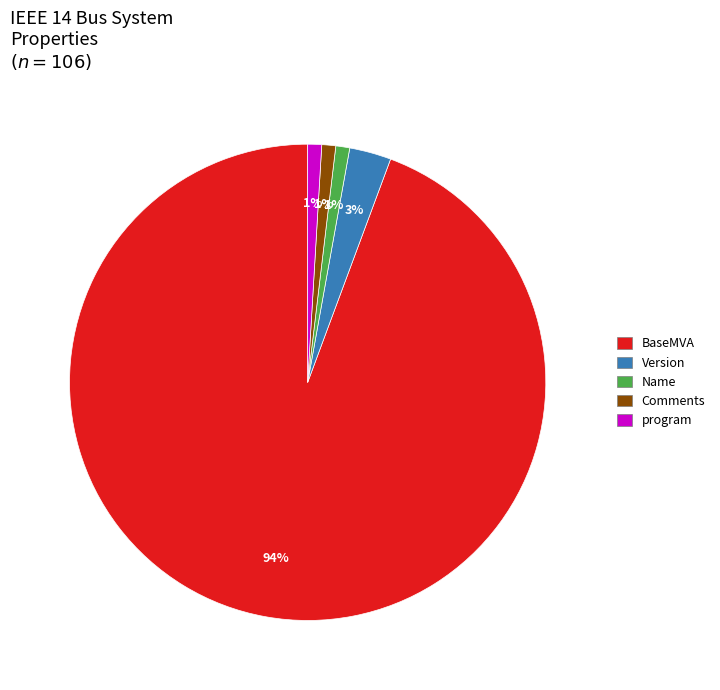

How many slices are in this pie chart?

5